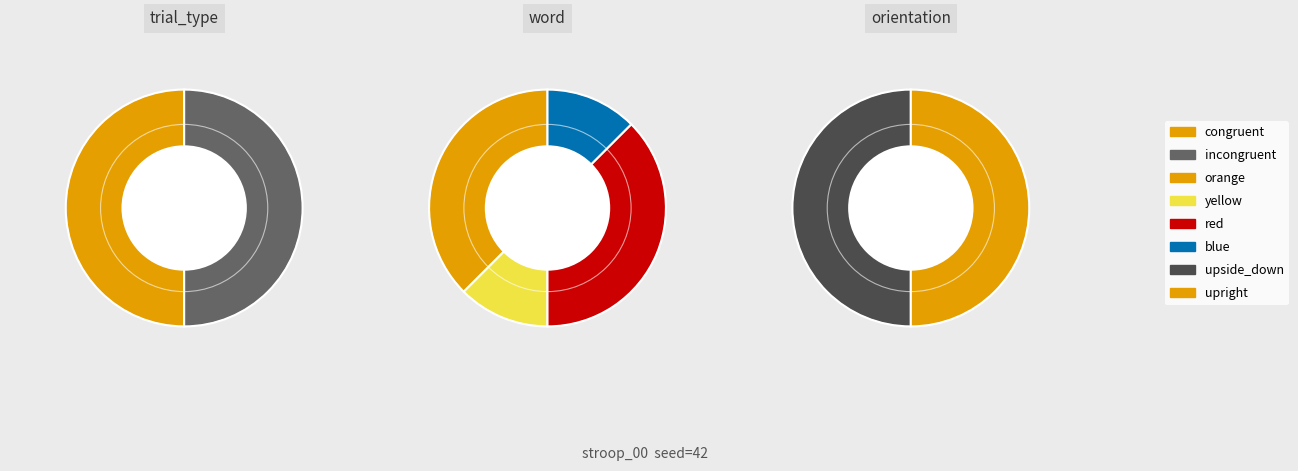

Which category has the biggest portion of the pie?

incongruent